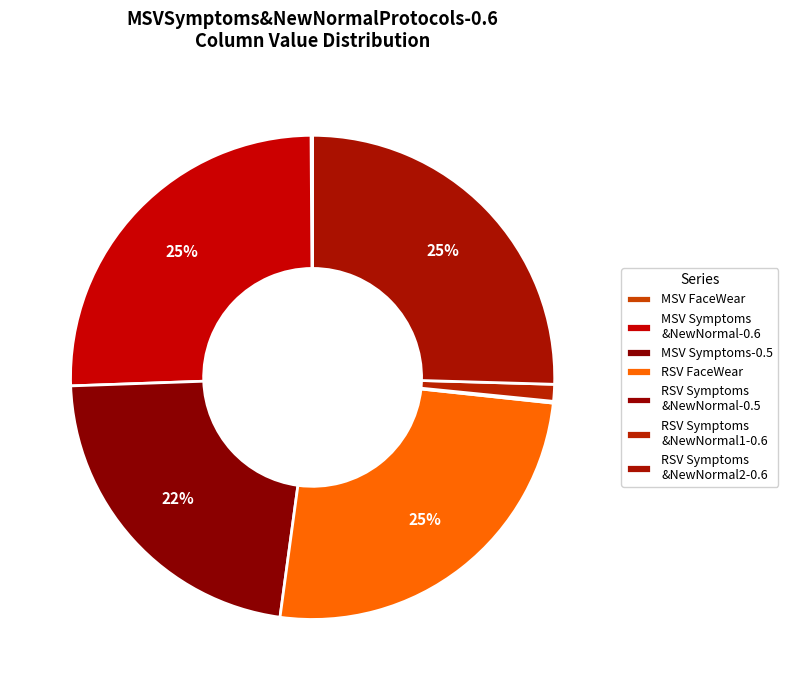

Count the number of slices in the pie.

7